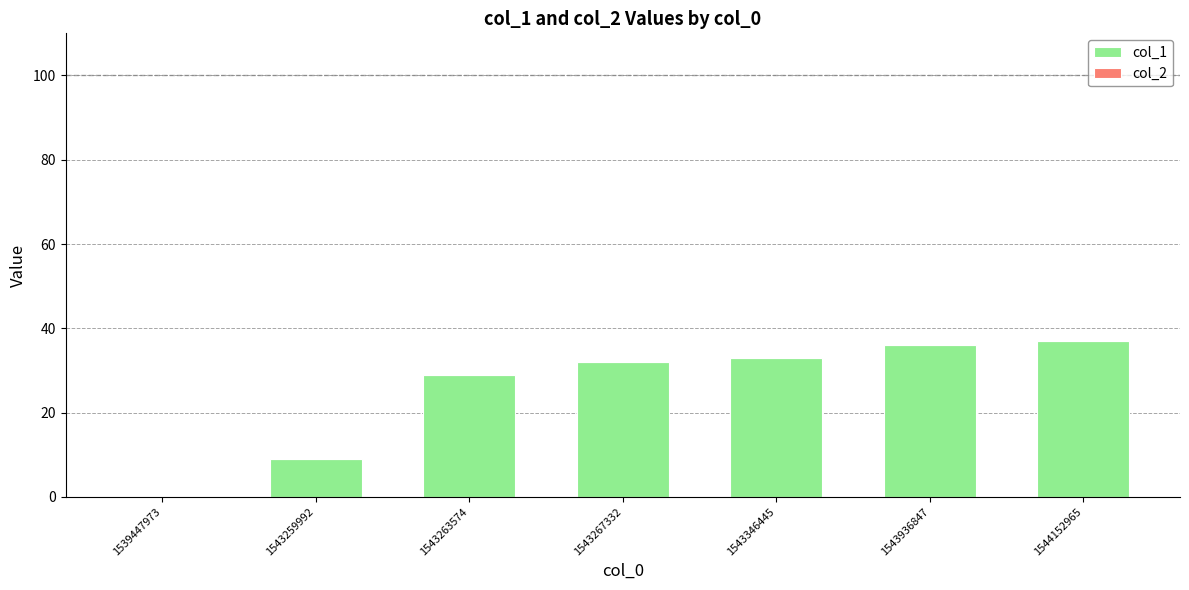

Which has a higher value, 1543346445 or 1544152965?

1544152965